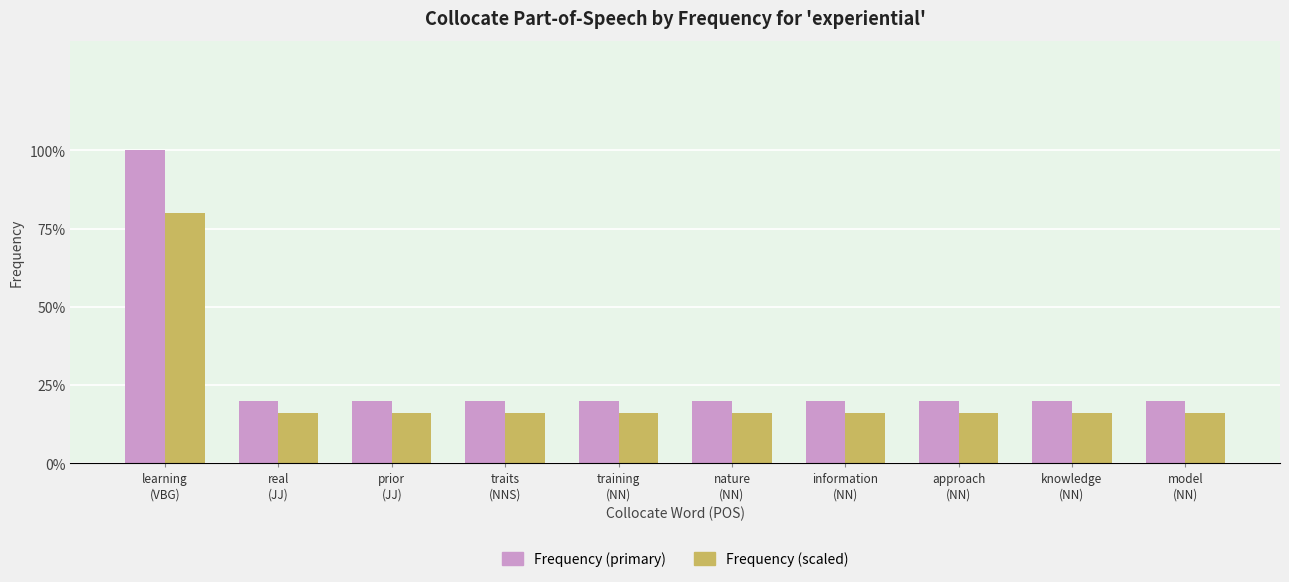

Does the chart contain any negative values?

No